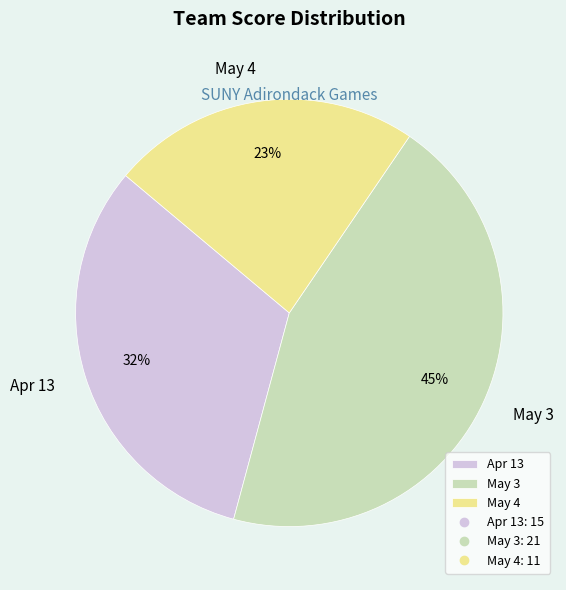

Do Apr 13 and May 4 together represent more than half of the pie?

Yes